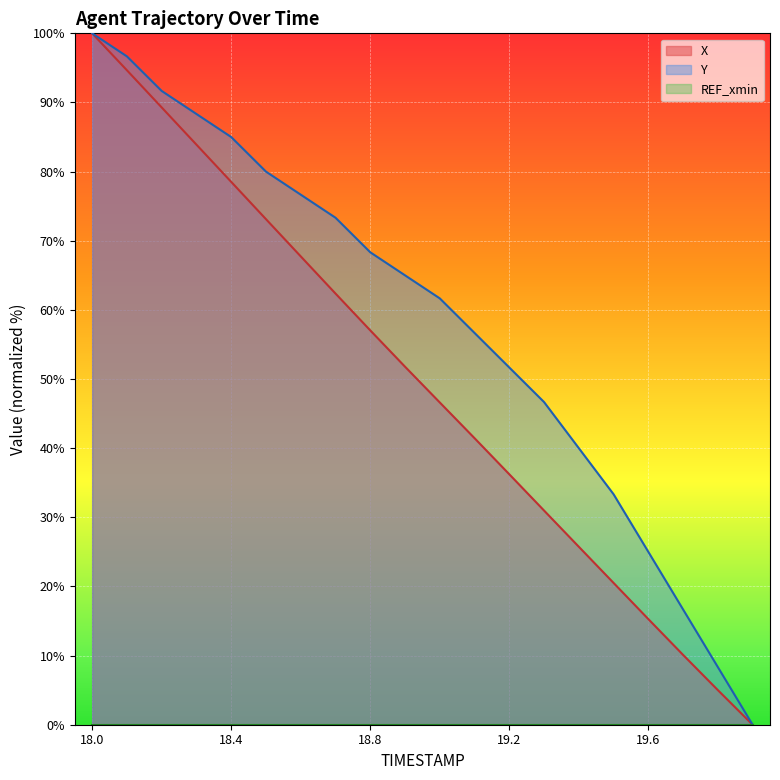

What is the highest value of the Y series?

100.0